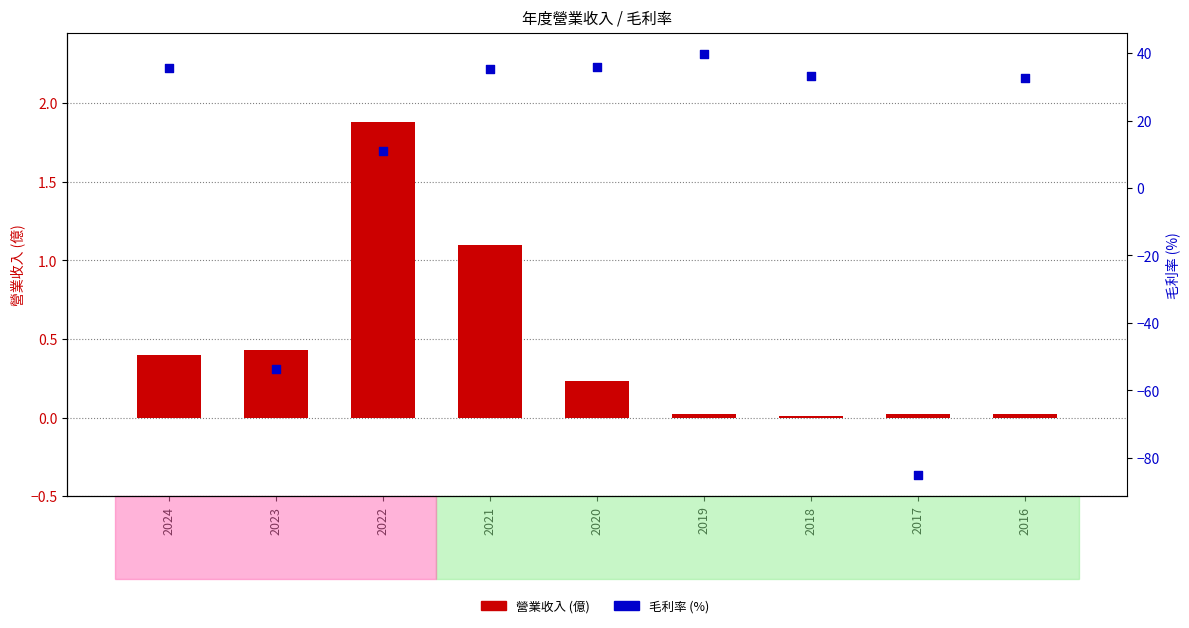

At which category is the sum across all series the highest?

2019